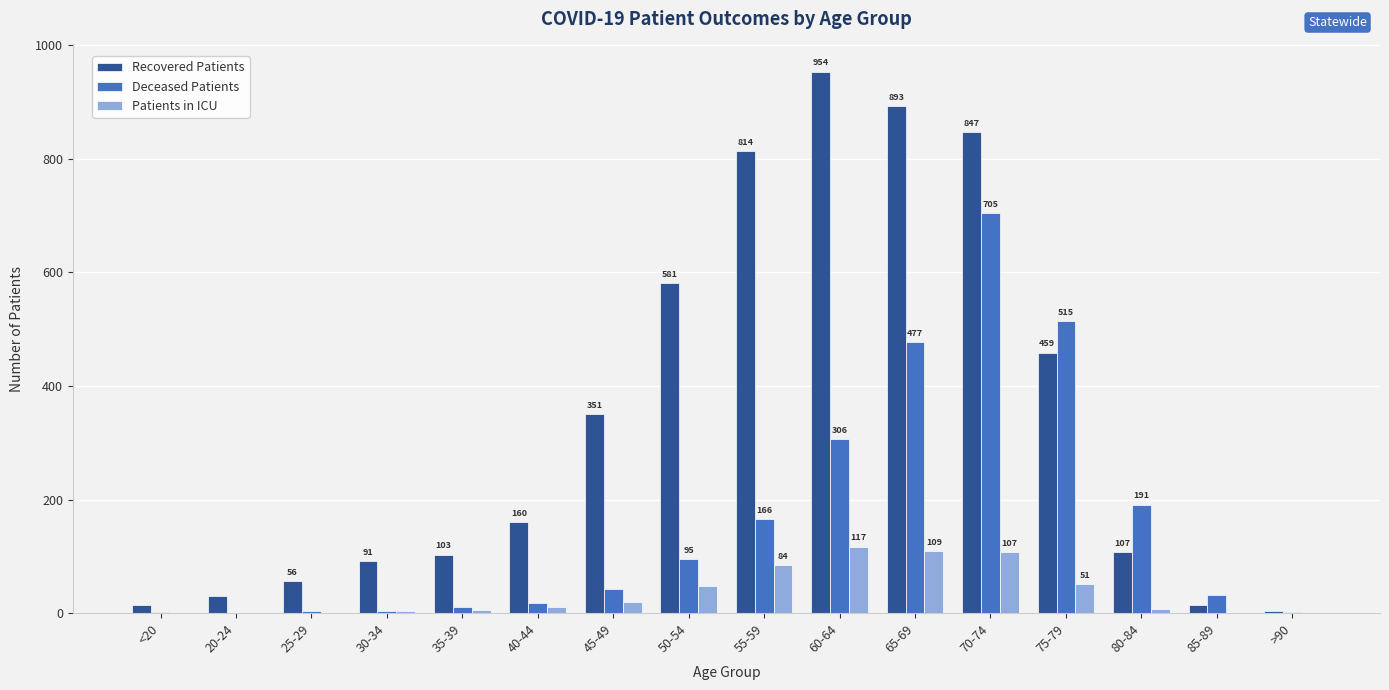

True or false: Patients in ICU has a value of 10 at 40-44.

True